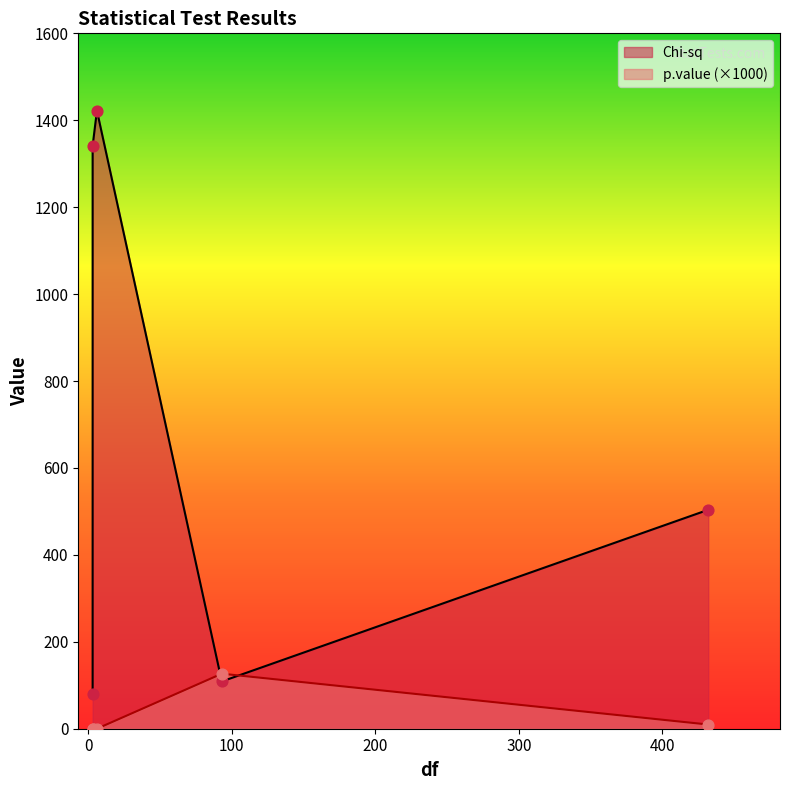

At which category is the sum across all series the highest?

6